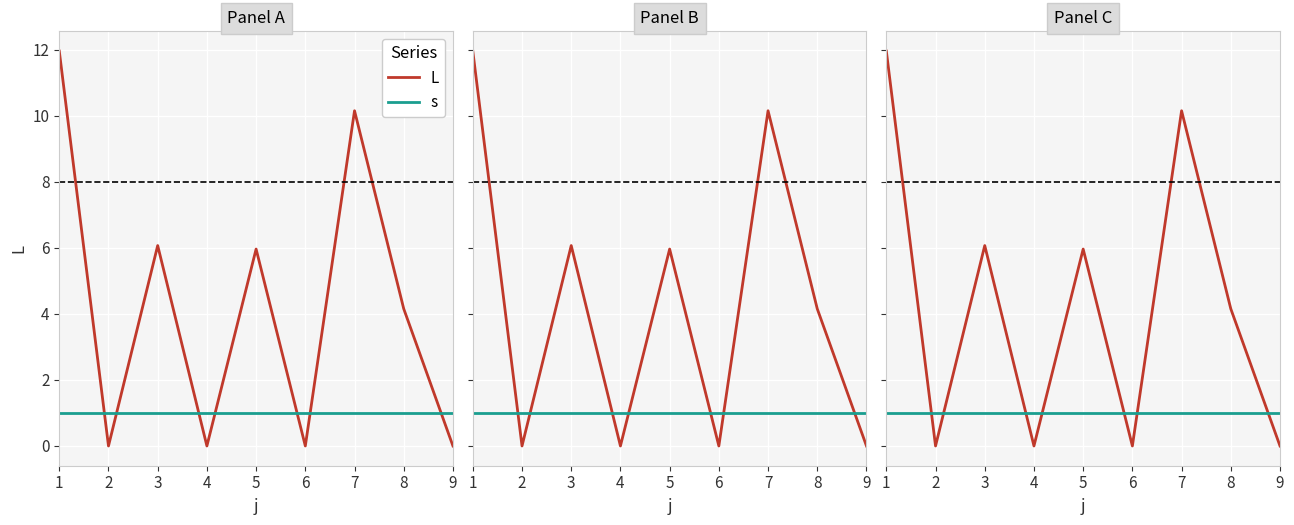

Which label corresponds to the largest value in the chart?

1